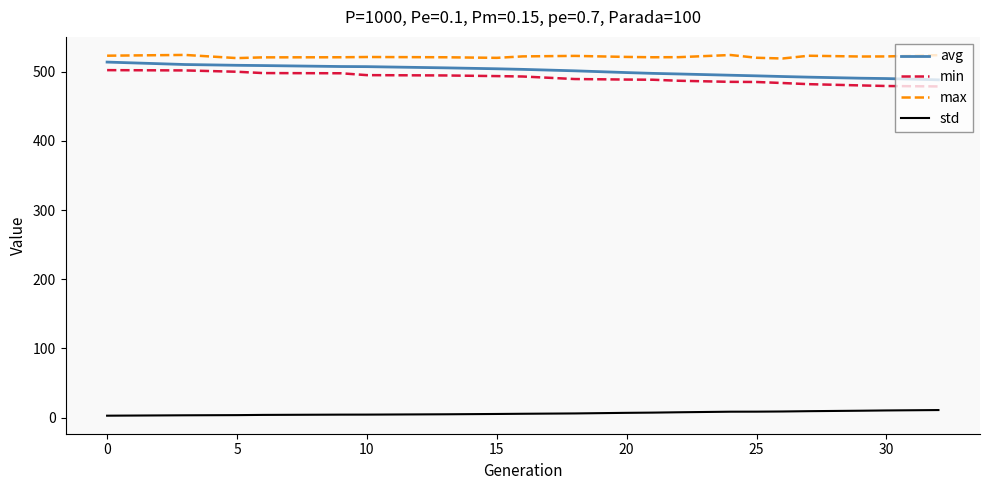

What is the difference between the maximum and minimum values in the avg series?

25.7